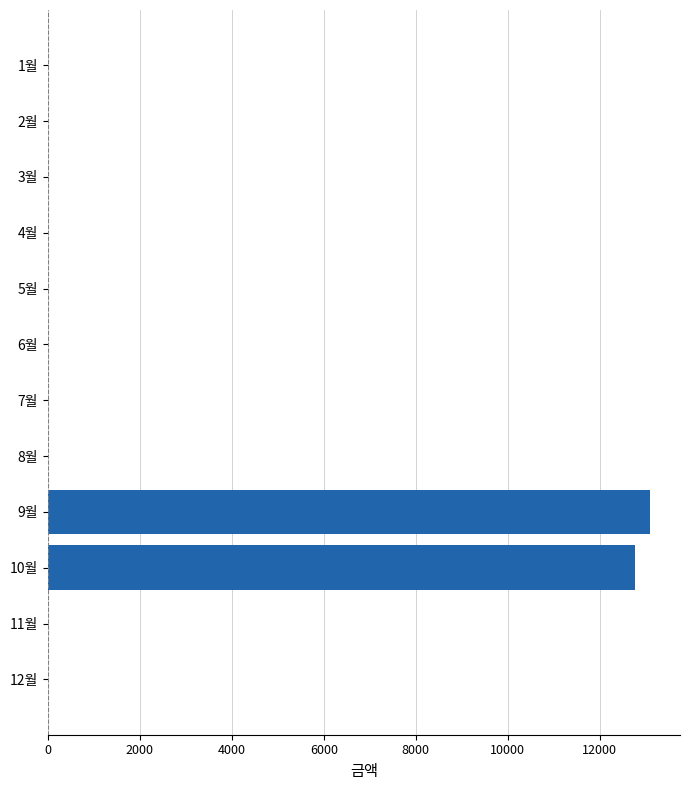

The value at 11월 is 0. True or false?

True